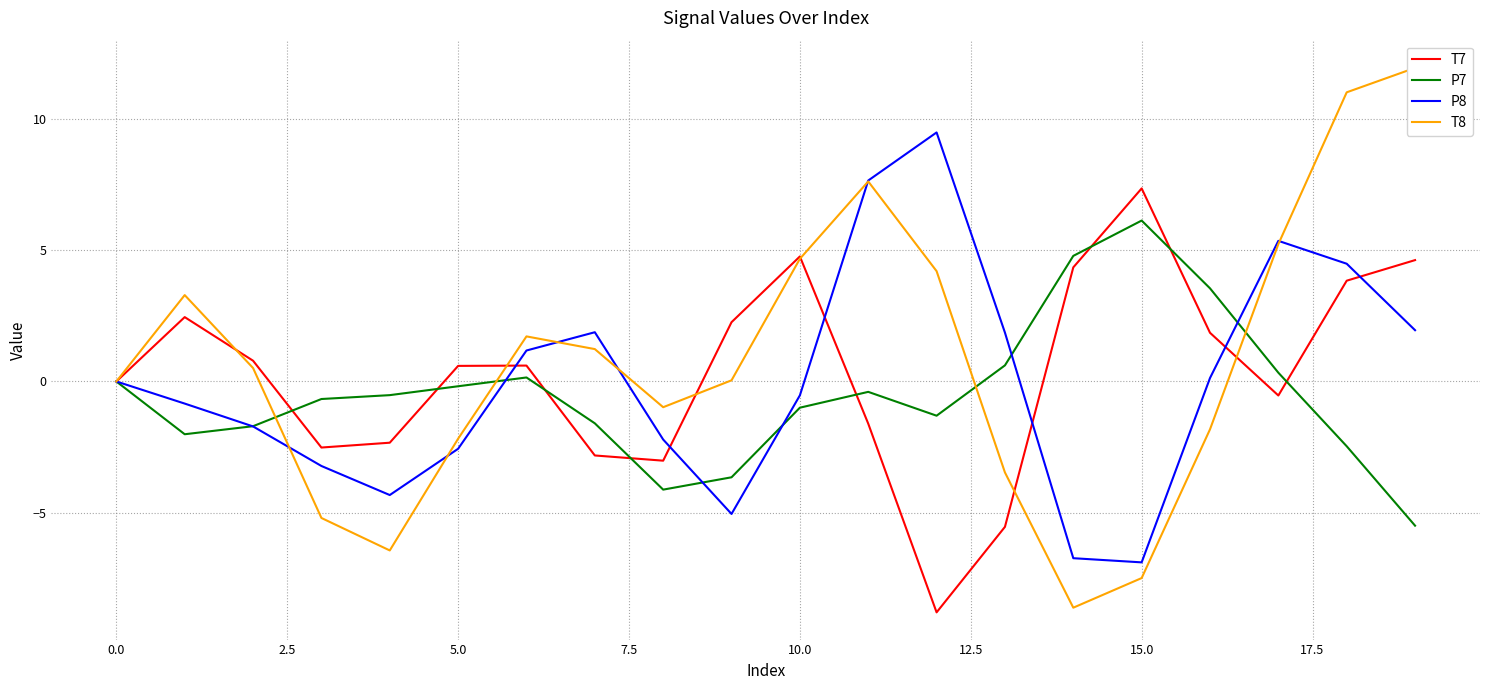

True or false: T8 and P7 intersect in this chart.

True